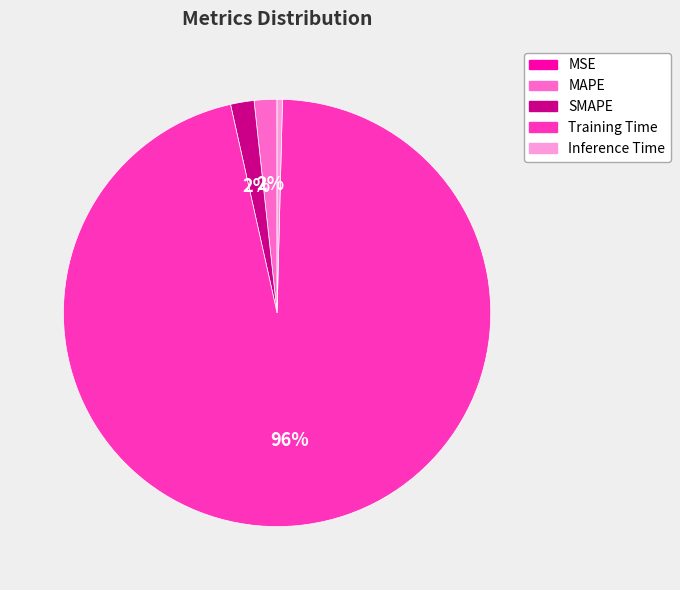

Which slice is the largest?

Training Time